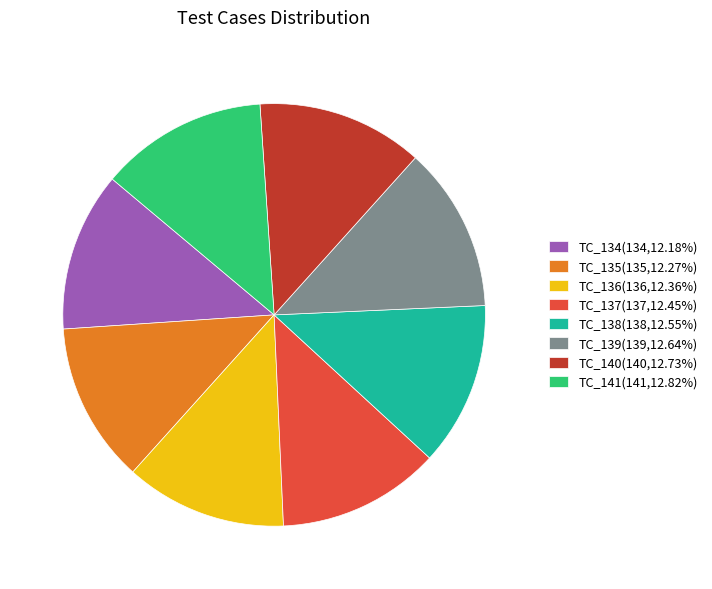

Is it true that TC_136 is 12% of the pie?

True